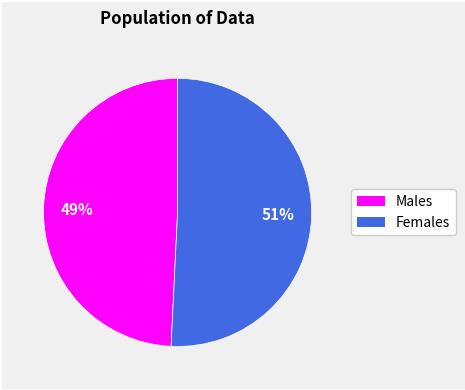

Does any single category account for the majority?

Yes